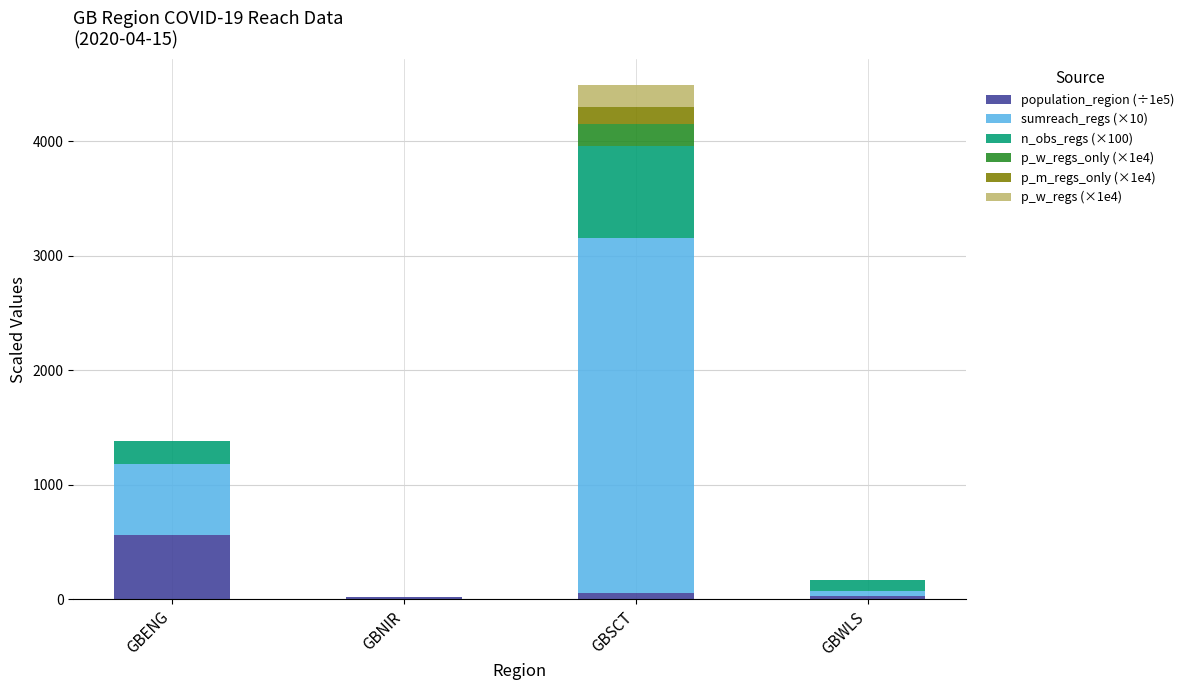

Is it true that population_region (÷1e5) equals 242.5 at GBENG?

False